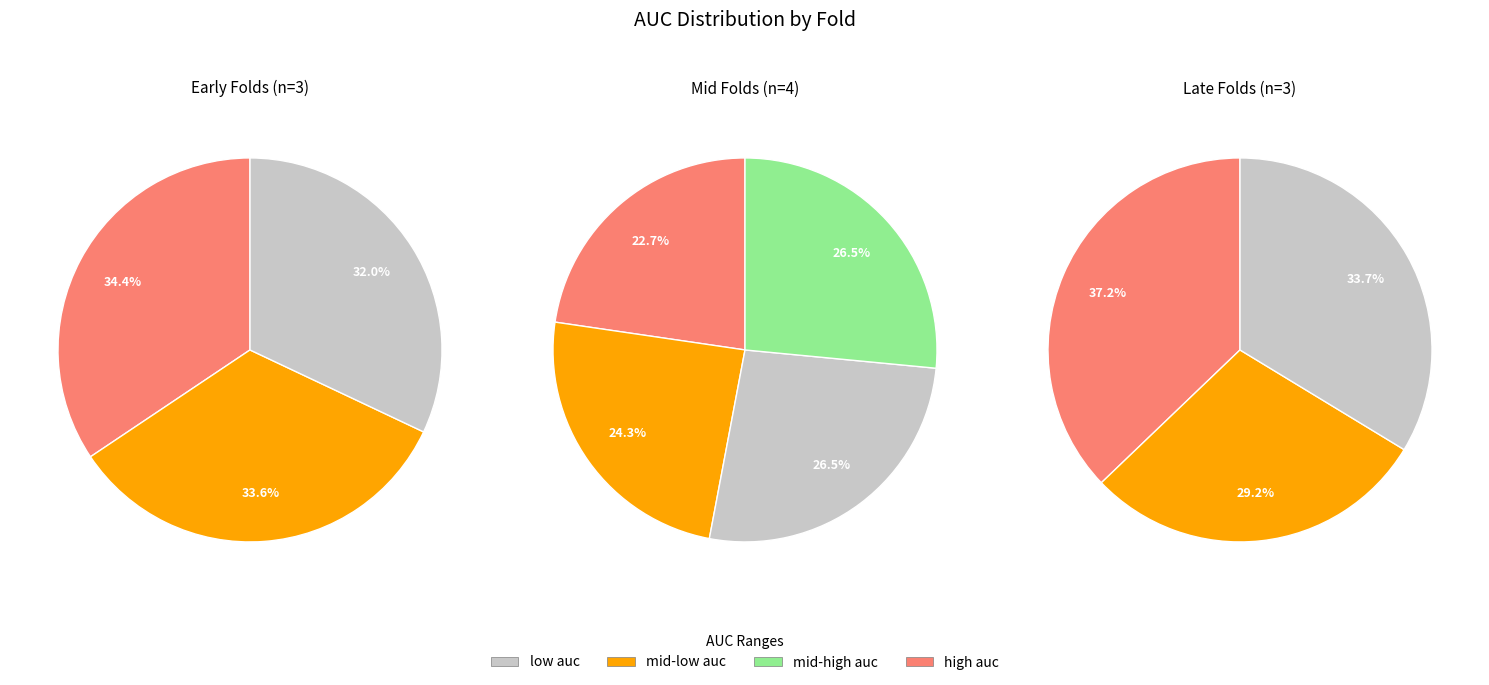

How many segments does this pie chart have?

10